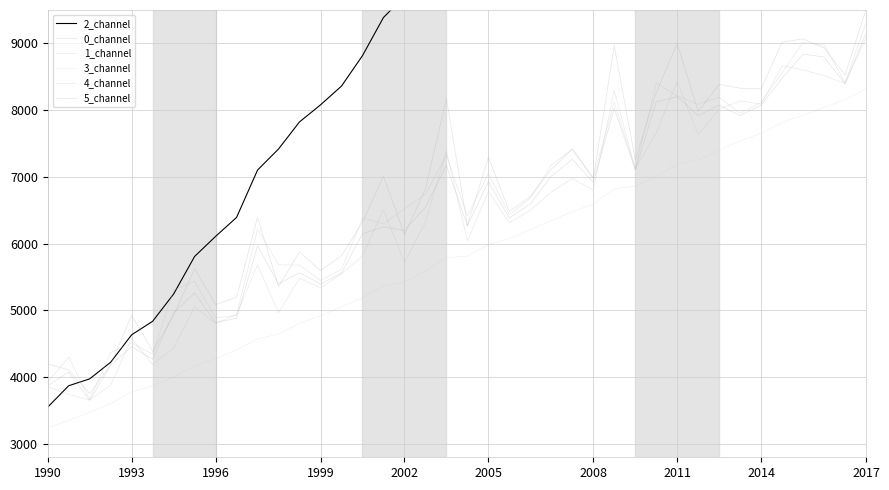

True or false: 2_channel has a value of 22094.5 at 25.

False